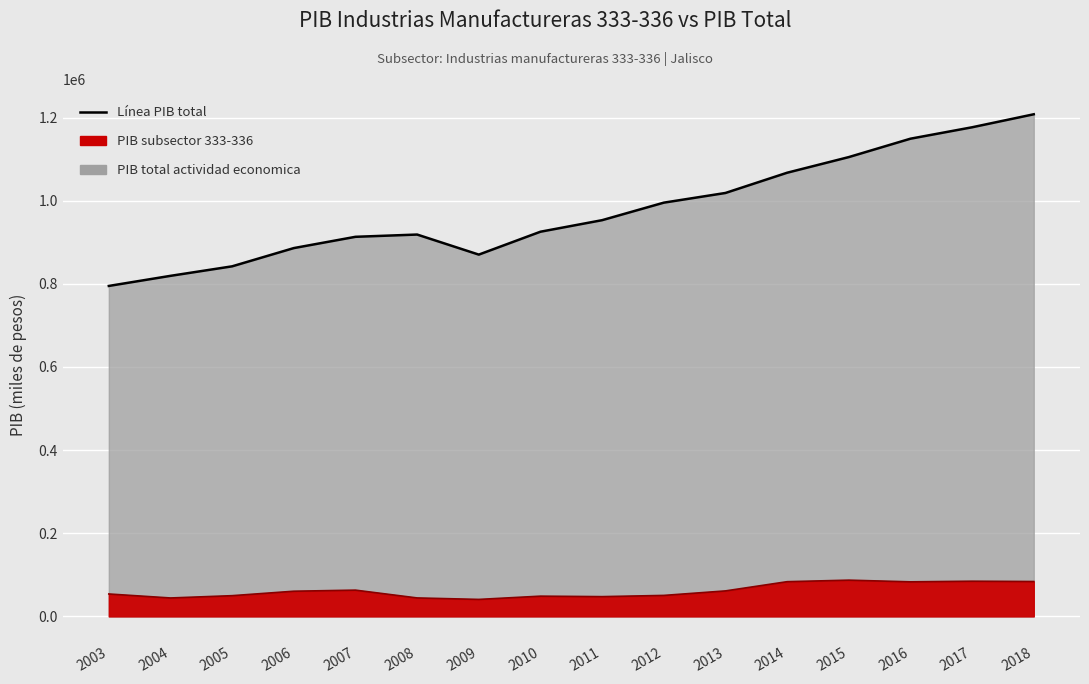

Which series has the largest total across all categories?

PIB total actividad economica